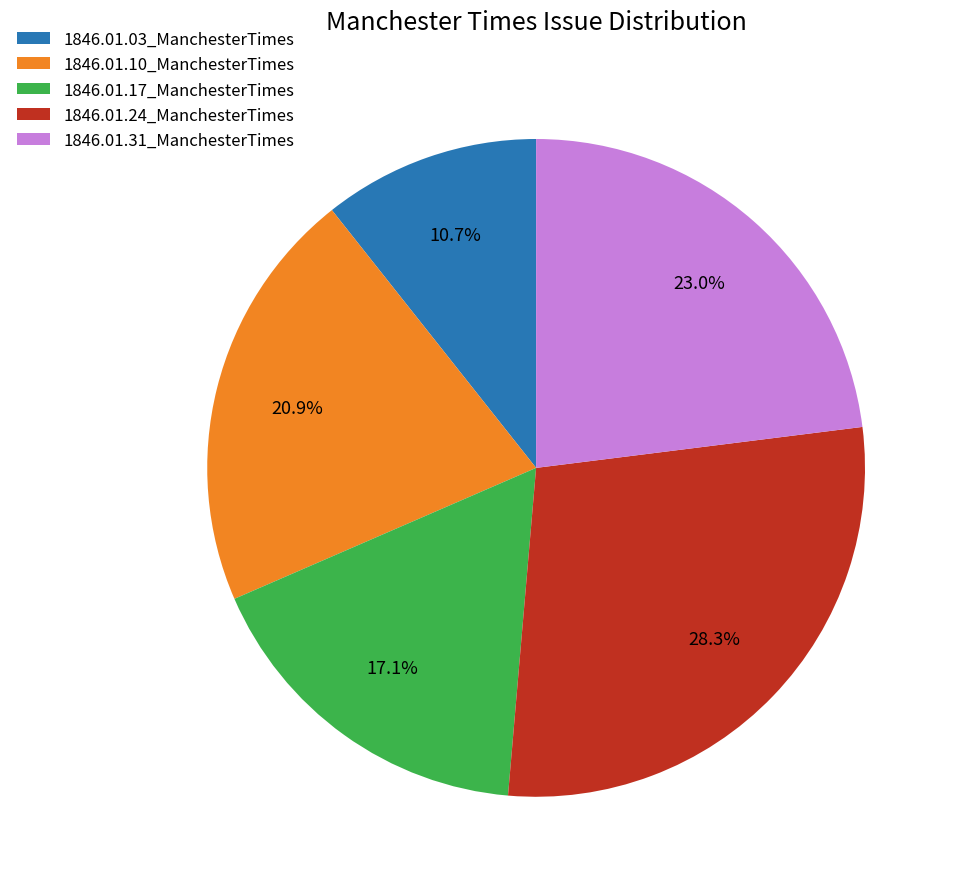

Is there any slice that represents more than half of the pie?

No